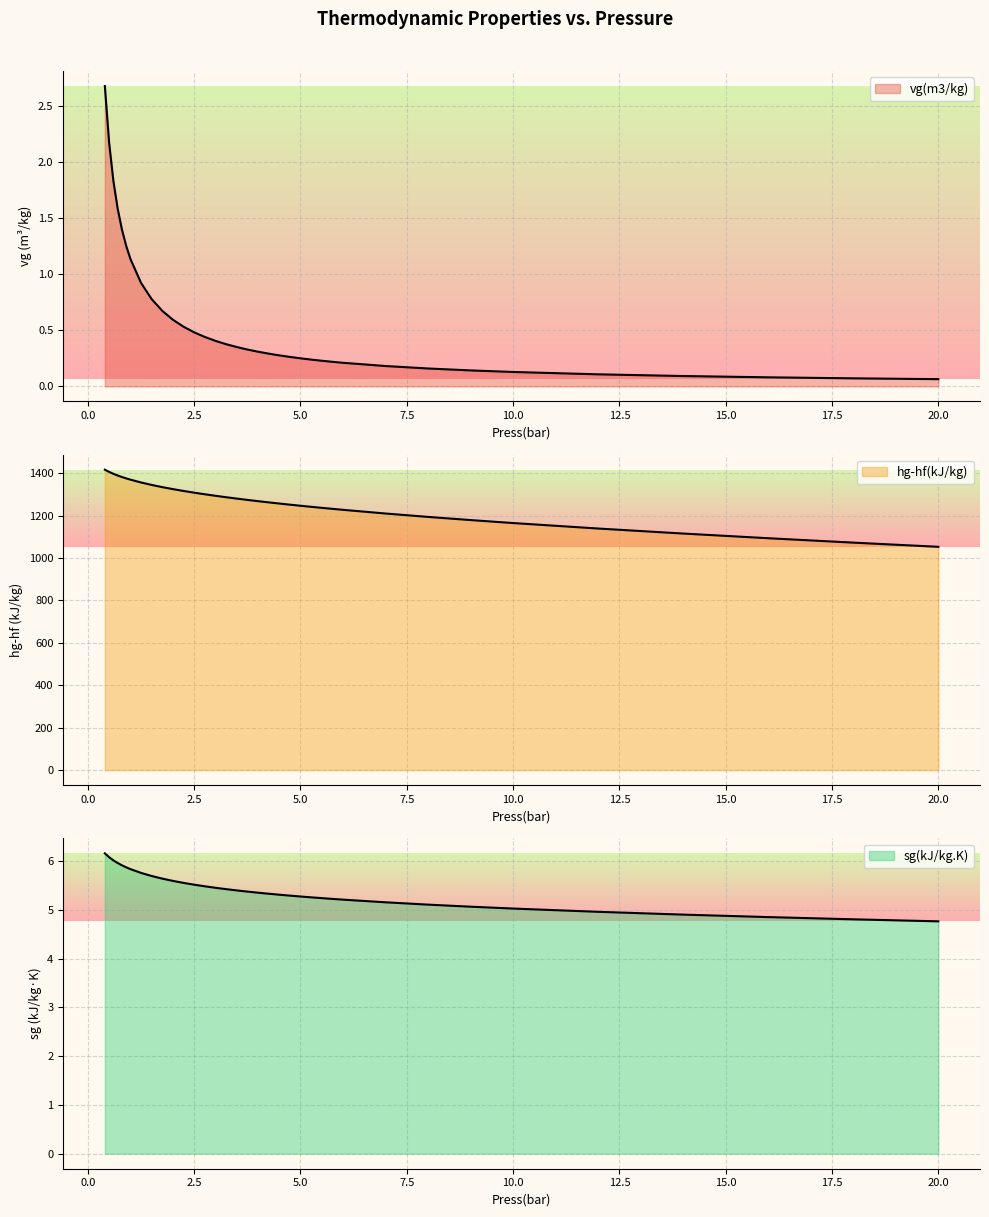

Reading right to left, list all the values displayed in this chart.

vg(m3/kg): 20.0=0.1	18.0=0.1	16.0=0.1	14.0=0.1	12.0=0.1	10.0=0.1	9.0=0.1	8.0=0.2	7.0=0.2	6.0=0.2	5.75=0.2	5.5=0.2	5.25=0.2	5.0=0.3	4.75=0.3	4.5=0.3	4.25=0.3	4.0=0.3	3.75=0.3	3.5=0.4	3.25=0.4	3.0=0.4	2.75=0.4	2.5=0.5	2.25=0.5	2.0=0.6	1.75=0.7	1.5=0.8	1.25=0.9	1.0=1.1	0.9=1.3	0.8=1.4	0.7=1.6	0.6=1.8	0.5=2.2	0.4=2.7
hg-hf(kJ/kg): 20.0=1053.3	18.0=1073.0	16.0=1093.8	14.0=1115.8	12.0=1139.5	10.0=1165.4	9.0=1179.4	8.0=1194.4	7.0=1210.4	6.0=1227.8	5.75=1232.4	5.5=1237.2	5.25=1242.0	5.0=1247.0	4.75=1252.2	4.5=1257.5	4.25=1263.0	4.0=1268.7	3.75=1274.6	3.5=1280.8	3.25=1287.3	3.0=1294.0	2.75=1301.2	2.5=1308.8	2.25=1316.8	2.0=1325.5	1.75=1334.9	1.5=1345.3	1.25=1356.9	1.0=1370.2	0.9=1376.2	0.8=1382.7	0.7=1389.8	0.6=1397.8	0.5=1406.7	0.4=1417.2
sg(kJ/kg.K): 20.0=4.8	18.0=4.8	16.0=4.9	14.0=4.9	12.0=5.0	10.0=5.0	9.0=5.1	8.0=5.1	7.0=5.2	6.0=5.2	5.75=5.2	5.5=5.2	5.25=5.3	5.0=5.3	4.75=5.3	4.5=5.3	4.25=5.3	4.0=5.4	3.75=5.4	3.5=5.4	3.25=5.4	3.0=5.5	2.75=5.5	2.5=5.5	2.25=5.6	2.0=5.6	1.75=5.6	1.5=5.7	1.25=5.8	1.0=5.8	0.9=5.9	0.8=5.9	0.7=6.0	0.6=6.0	0.5=6.1	0.4=6.2